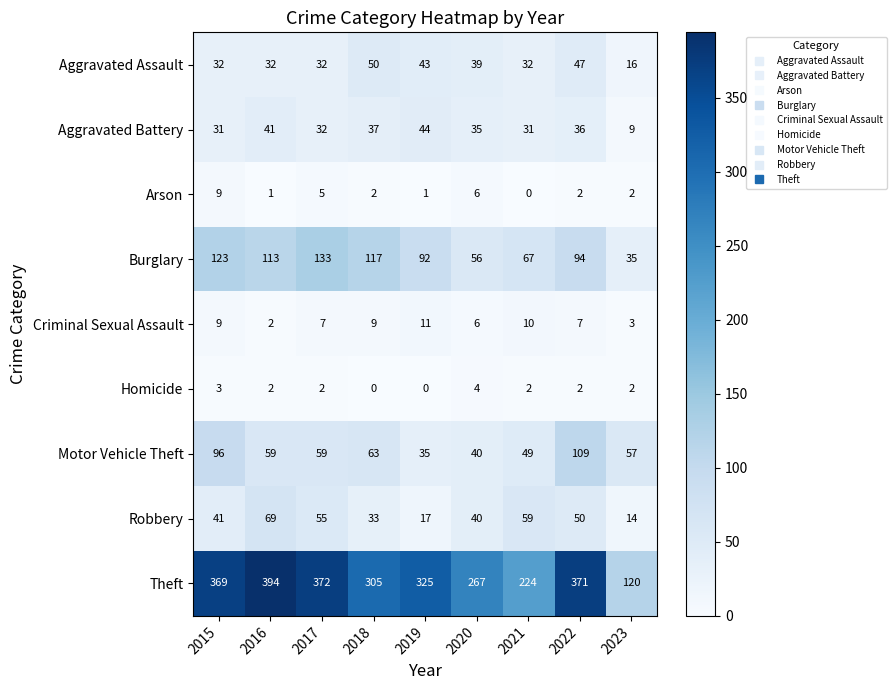

At how many categories does at least one series exceed 31?

9